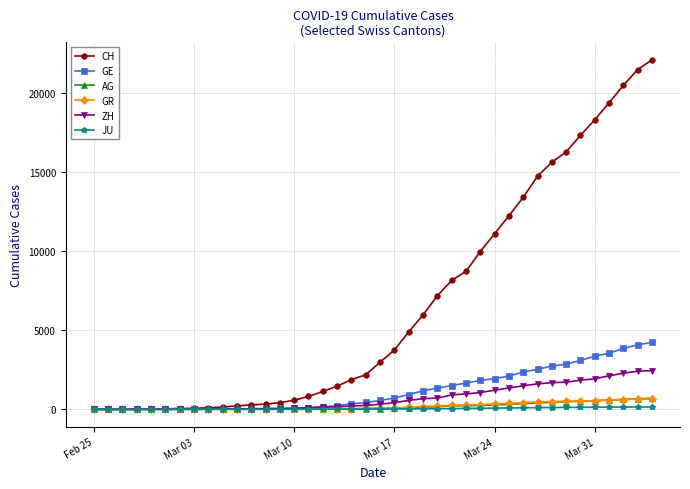

Which series has the largest total across all categories?

CH